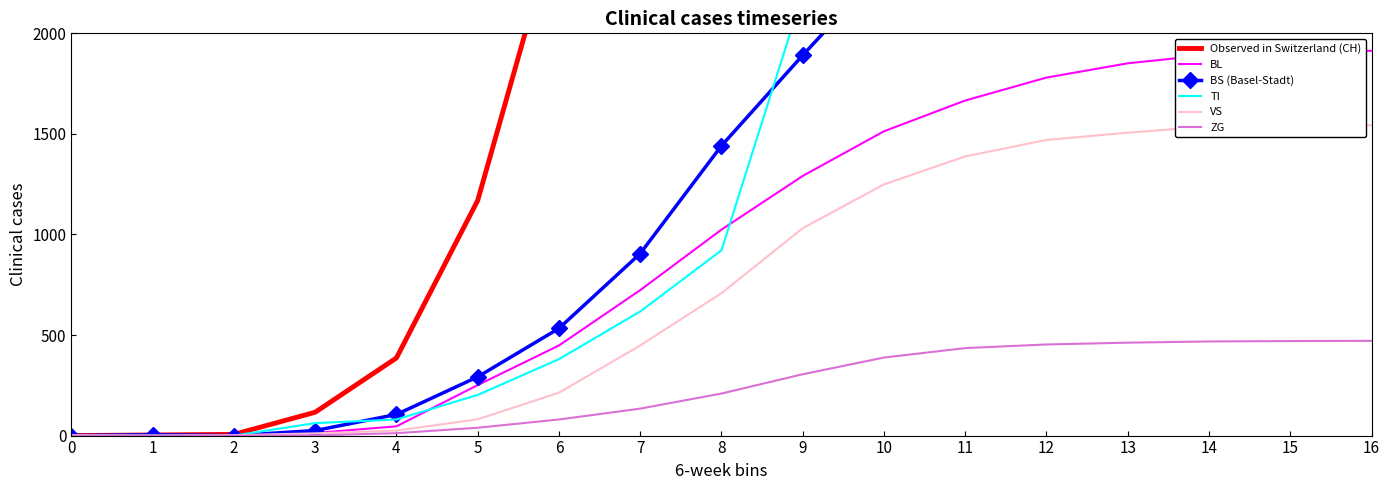

What is the average value of the Observed in Switzerland (CH) series?

13080